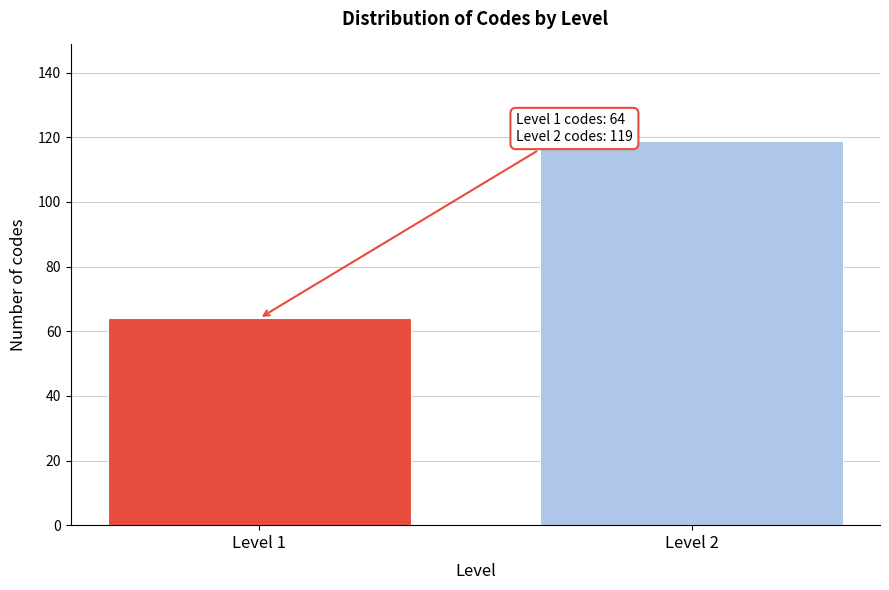

Reading left to right, list all the values displayed in this chart.

64	119